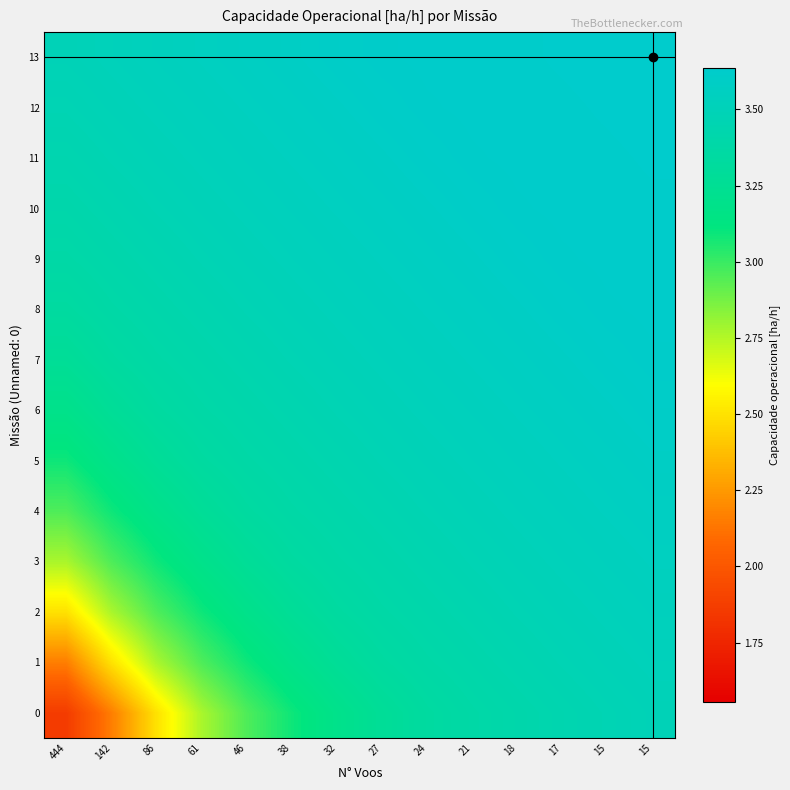

Reading left to right, extract all data points from this chart.

0: 444=1.9	142=2.2	86=2.5	61=2.8	46=3.0	38=3.1	32=3.2	27=3.3	24=3.3	21=3.4	18=3.4	17=3.4	15=3.5	15=3.5
1: 444=2.2	142=2.5	86=2.8	61=3.0	46=3.1	38=3.2	32=3.3	27=3.3	24=3.4	21=3.4	18=3.4	17=3.5	15=3.5	15=3.5
2: 444=2.5	142=2.8	86=3.0	61=3.1	46=3.2	38=3.3	32=3.3	27=3.4	24=3.4	21=3.4	18=3.5	17=3.5	15=3.5	15=3.5
3: 444=2.8	142=3.0	86=3.1	61=3.2	46=3.3	38=3.3	32=3.4	27=3.4	24=3.4	21=3.5	18=3.5	17=3.5	15=3.5	15=3.6
4: 444=3.0	142=3.1	86=3.2	61=3.3	46=3.3	38=3.4	32=3.4	27=3.4	24=3.5	21=3.5	18=3.5	17=3.5	15=3.6	15=3.6
5: 444=3.1	142=3.2	86=3.3	61=3.3	46=3.4	38=3.4	32=3.4	27=3.5	24=3.5	21=3.5	18=3.5	17=3.6	15=3.6	15=3.6
6: 444=3.2	142=3.3	86=3.3	61=3.4	46=3.4	38=3.4	32=3.5	27=3.5	24=3.5	21=3.5	18=3.6	17=3.6	15=3.6	15=3.6
7: 444=3.3	142=3.3	86=3.4	61=3.4	46=3.4	38=3.5	32=3.5	27=3.5	24=3.5	21=3.6	18=3.6	17=3.6	15=3.6	15=3.6
8: 444=3.3	142=3.4	86=3.4	61=3.4	46=3.5	38=3.5	32=3.5	27=3.5	24=3.6	21=3.6	18=3.6	17=3.6	15=3.6	15=3.6
9: 444=3.4	142=3.4	86=3.4	61=3.5	46=3.5	38=3.5	32=3.5	27=3.6	24=3.6	21=3.6	18=3.6	17=3.6	15=3.6	15=3.6
10: 444=3.4	142=3.4	86=3.5	61=3.5	46=3.5	38=3.5	32=3.6	27=3.6	24=3.6	21=3.6	18=3.6	17=3.6	15=3.6	15=3.6
11: 444=3.4	142=3.5	86=3.5	61=3.5	46=3.5	38=3.6	32=3.6	27=3.6	24=3.6	21=3.6	18=3.6	17=3.6	15=3.6	15=3.6
12: 444=3.5	142=3.5	86=3.5	61=3.5	46=3.6	38=3.6	32=3.6	27=3.6	24=3.6	21=3.6	18=3.6	17=3.6	15=3.6	15=3.6
13: 444=3.5	142=3.5	86=3.5	61=3.6	46=3.6	38=3.6	32=3.6	27=3.6	24=3.6	21=3.6	18=3.6	17=3.6	15=3.6	15=3.6